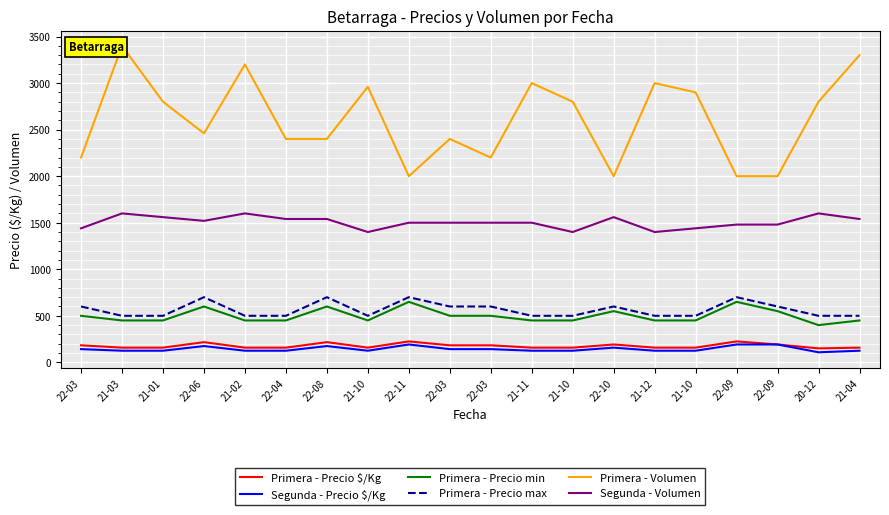

Reading left to right, extract all data points from this chart.

Primera - Precio $/Kg: 183	158	158	217	158	158	217	158	225	183	183	158	158	192	158	158	225	192	150	158
Segunda - Precio $/Kg: 142	125	125	175	125	125	175	125	192	142	142	125	125	158	125	125	192	192	108	125
Primera - Precio min: 500	450	450	600	450	450	600	450	650	500	500	450	450	550	450	450	650	550	400	450
Primera - Precio max: 600	500	500	700	500	500	700	500	700	600	600	500	500	600	500	500	700	600	500	500
Primera - Volumen: 2200	3400	2800	2460	3200	2400	2400	2960	2000	2400	2200	3000	2800	2000	3000	2900	2000	2000	2800	3300
Segunda - Volumen: 1440	1600	1560	1520	1600	1540	1540	1400	1500	1500	1500	1500	1400	1560	1400	1440	1480	1480	1600	1540